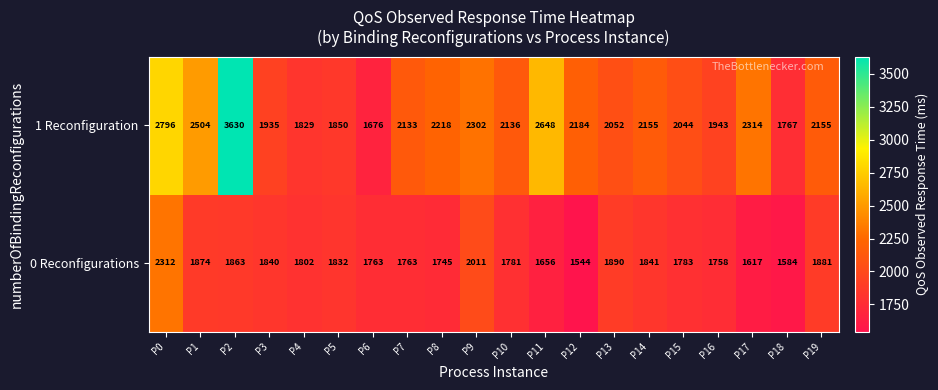

Which series has the largest total across all categories?

1 Reconfiguration